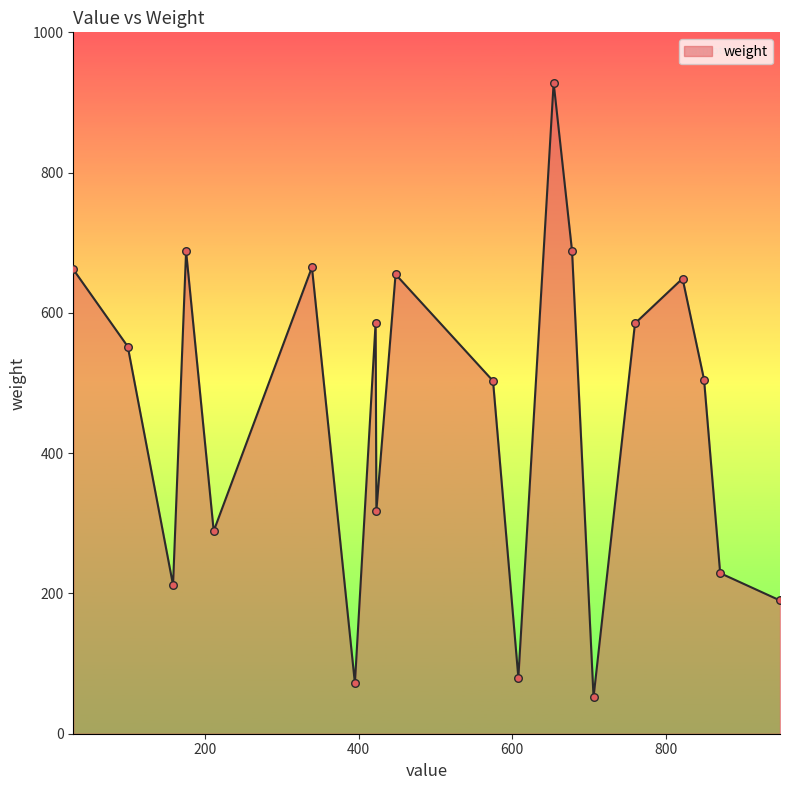

What is the difference between the maximum and minimum values?

876